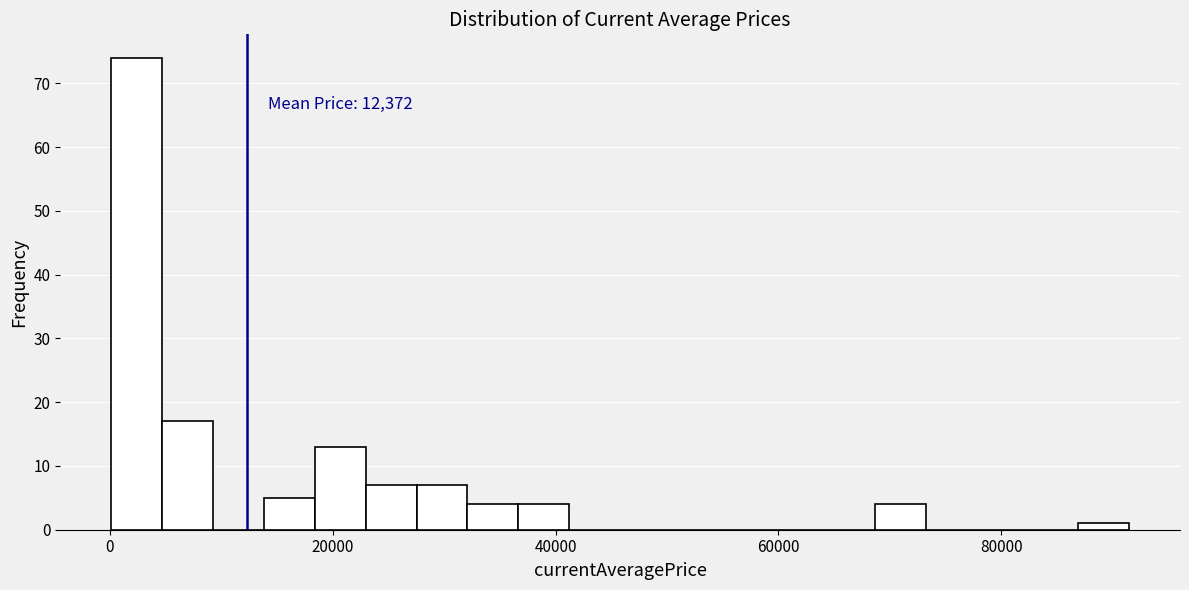

Read against the x-axis, roughly where is the centre of the tallest bar?

2000